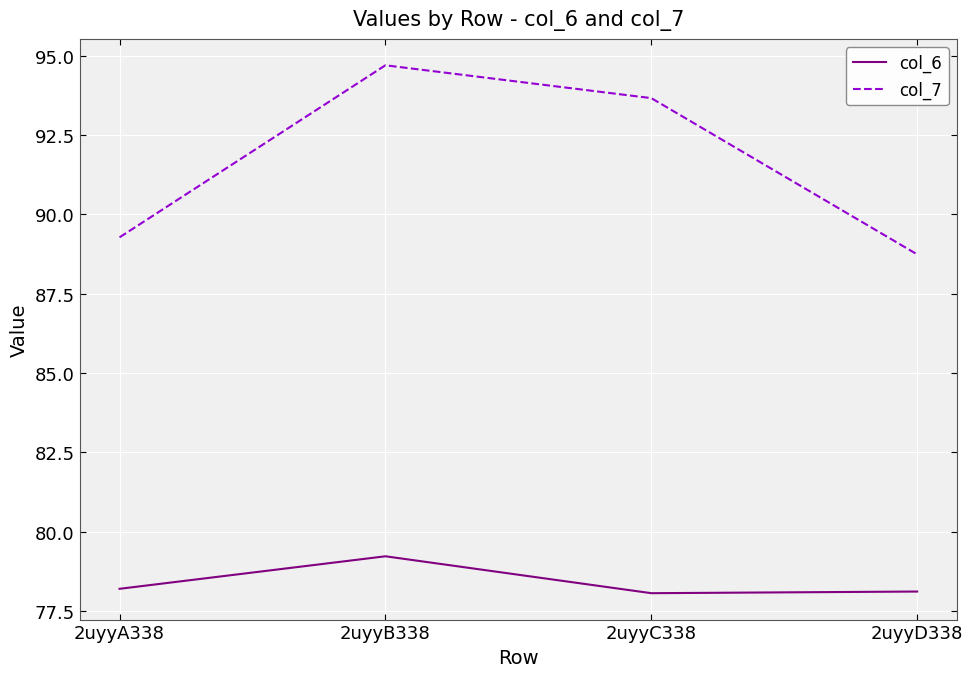

At which label does col_7 reach its peak?

2uyyB338